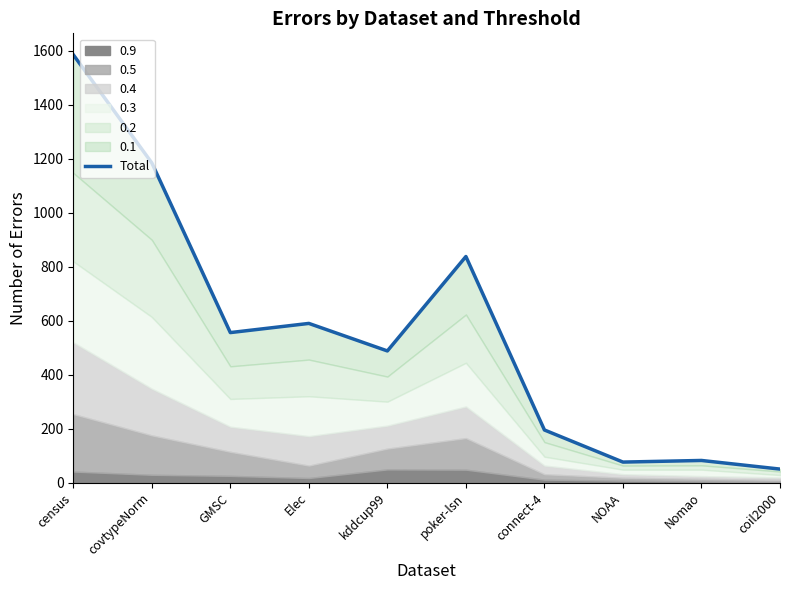

What is the difference between the maximum and minimum values?

1536